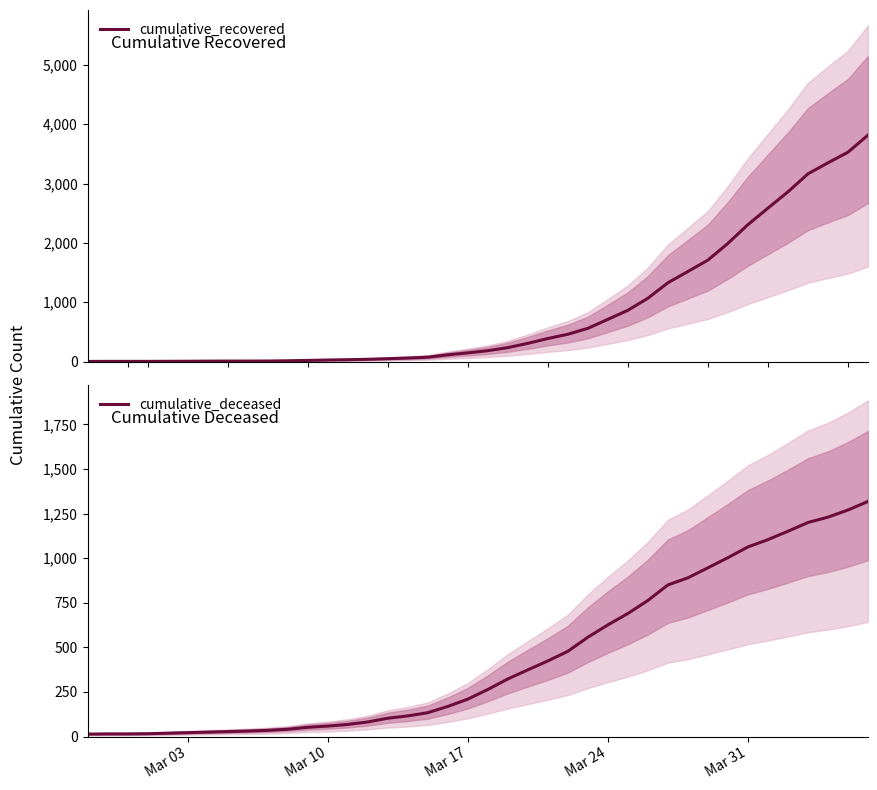

How many data points does each series have?

40